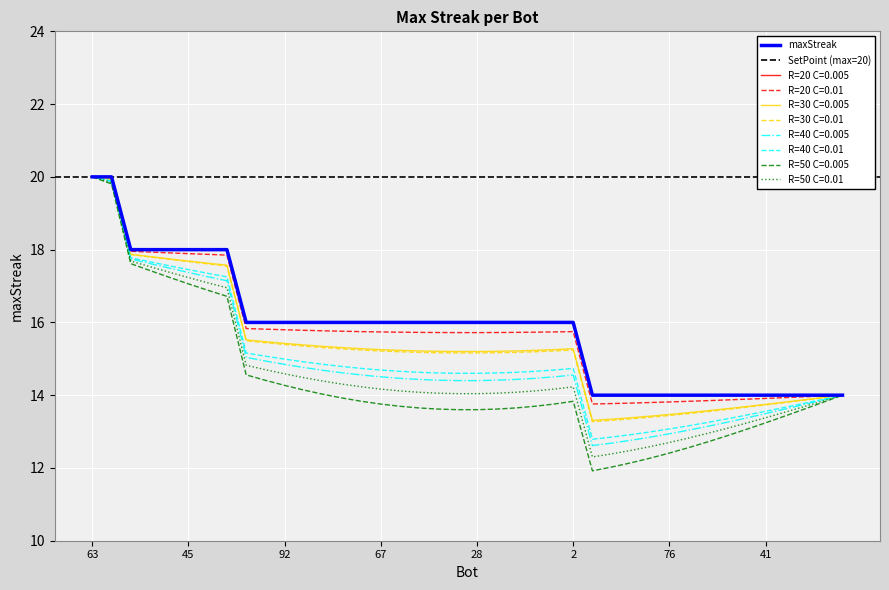

Approximately how many times larger is the value at 82 compared to 12?

0.7